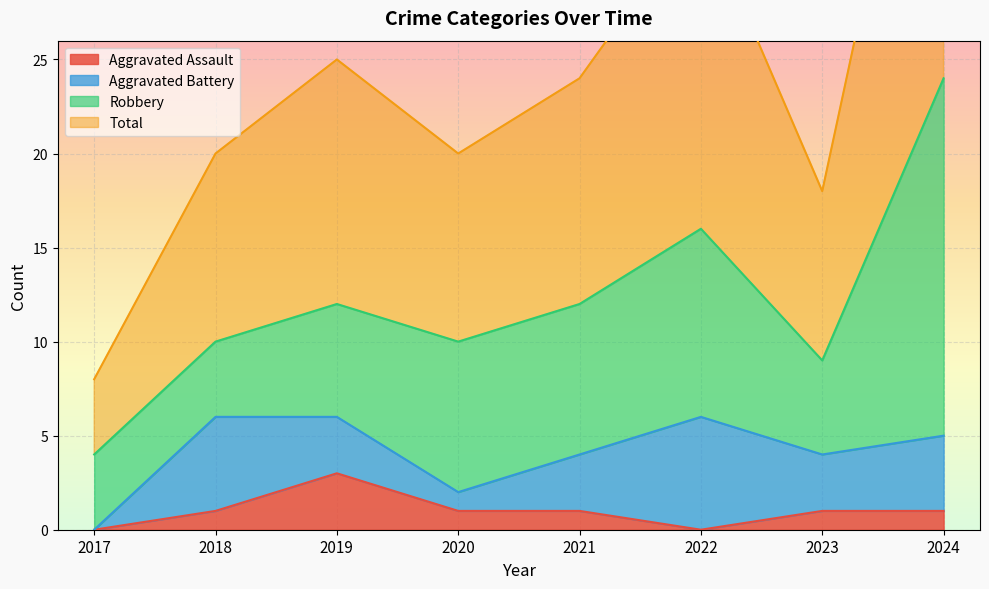

Which category has the highest value in the Aggravated Assault series?

2019